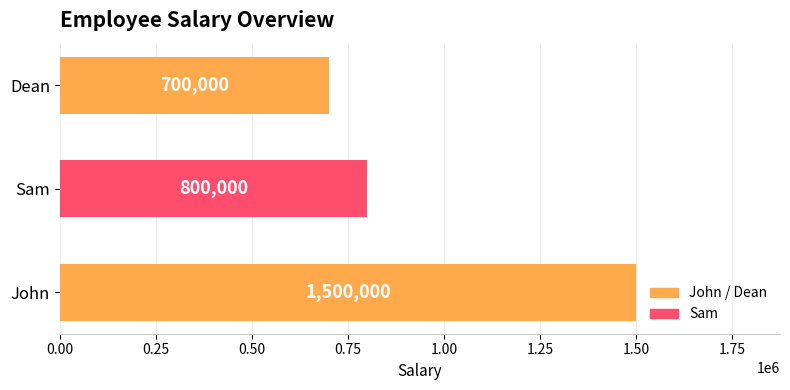

How many series are shown in this chart?

1